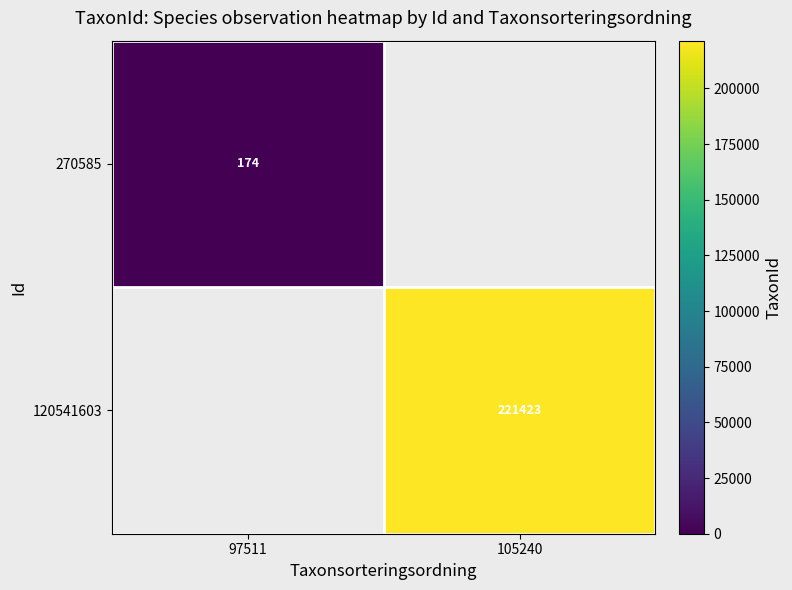

Is it true that 120541603 equals 103296.1 at 105240?

False